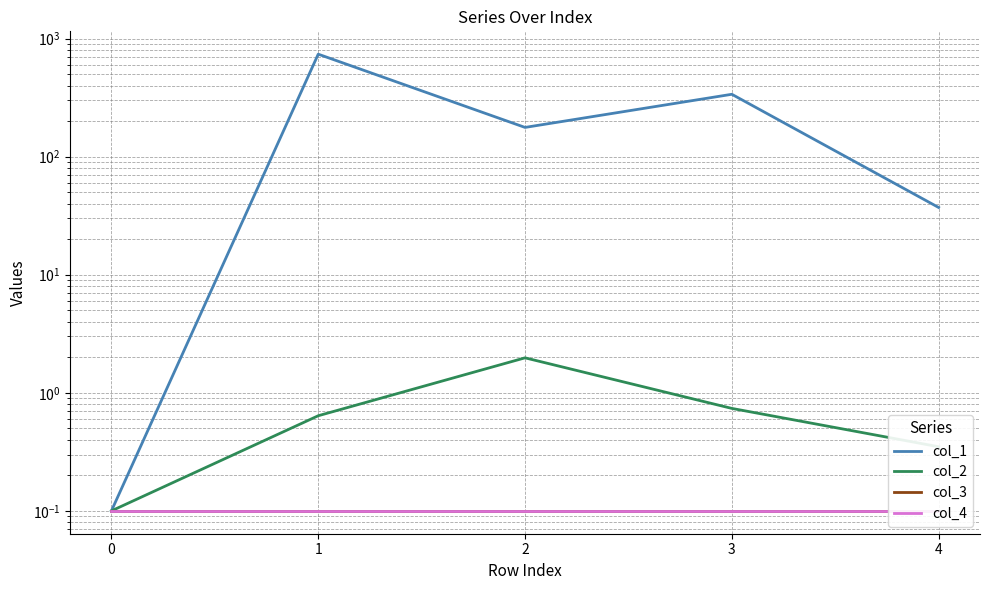

Reading left to right, transcribe all the data shown in this chart.

col_1: 0=0.1	1=737.1	2=176.7	3=337.2	4=37.1
col_2: 0=0.1	1=0.6	2=2.0	3=0.7	4=0.3
col_3: 0=0.1	1=0.1	2=0.1	3=0.1	4=0.1
col_4: 0=0.1	1=0.1	2=0.1	3=0.1	4=0.1